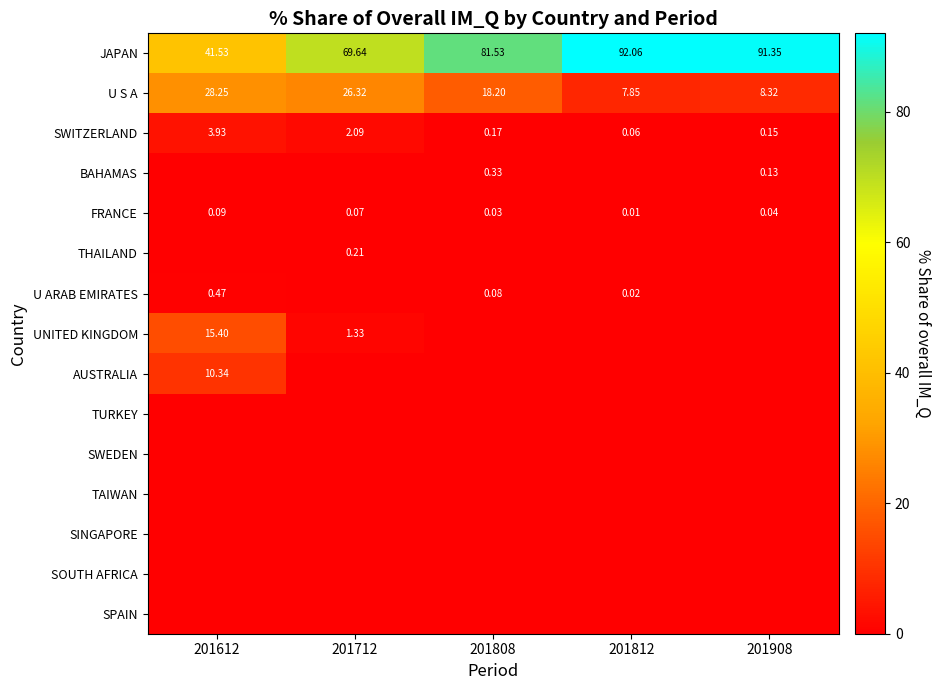

How many data points in JAPAN are less than 81?

2